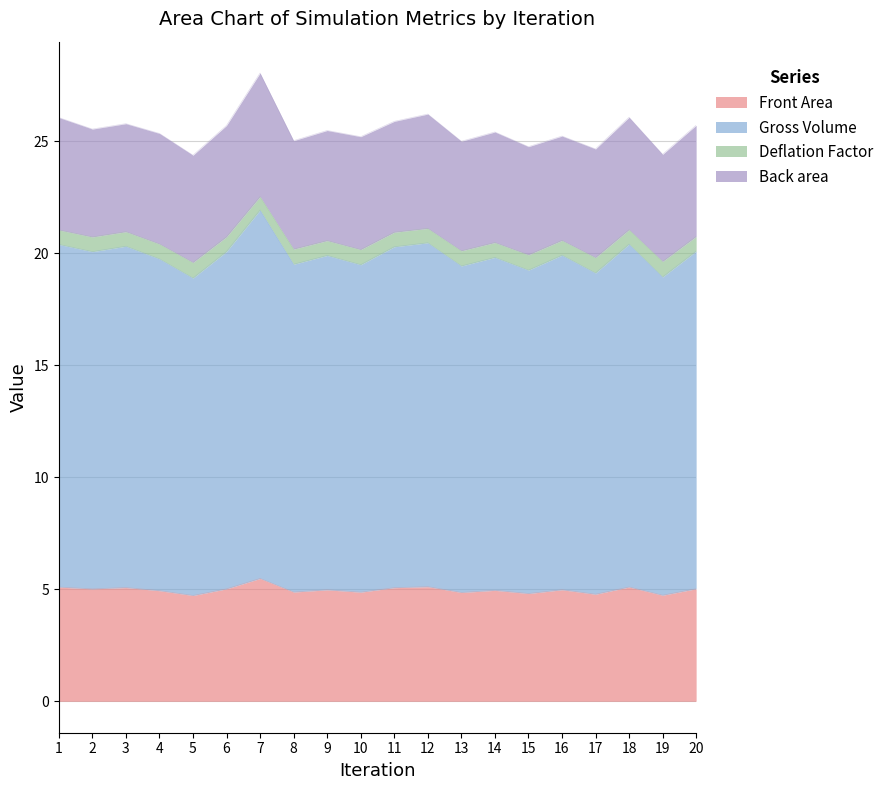

What is the minimum value for Front Area?

4.7